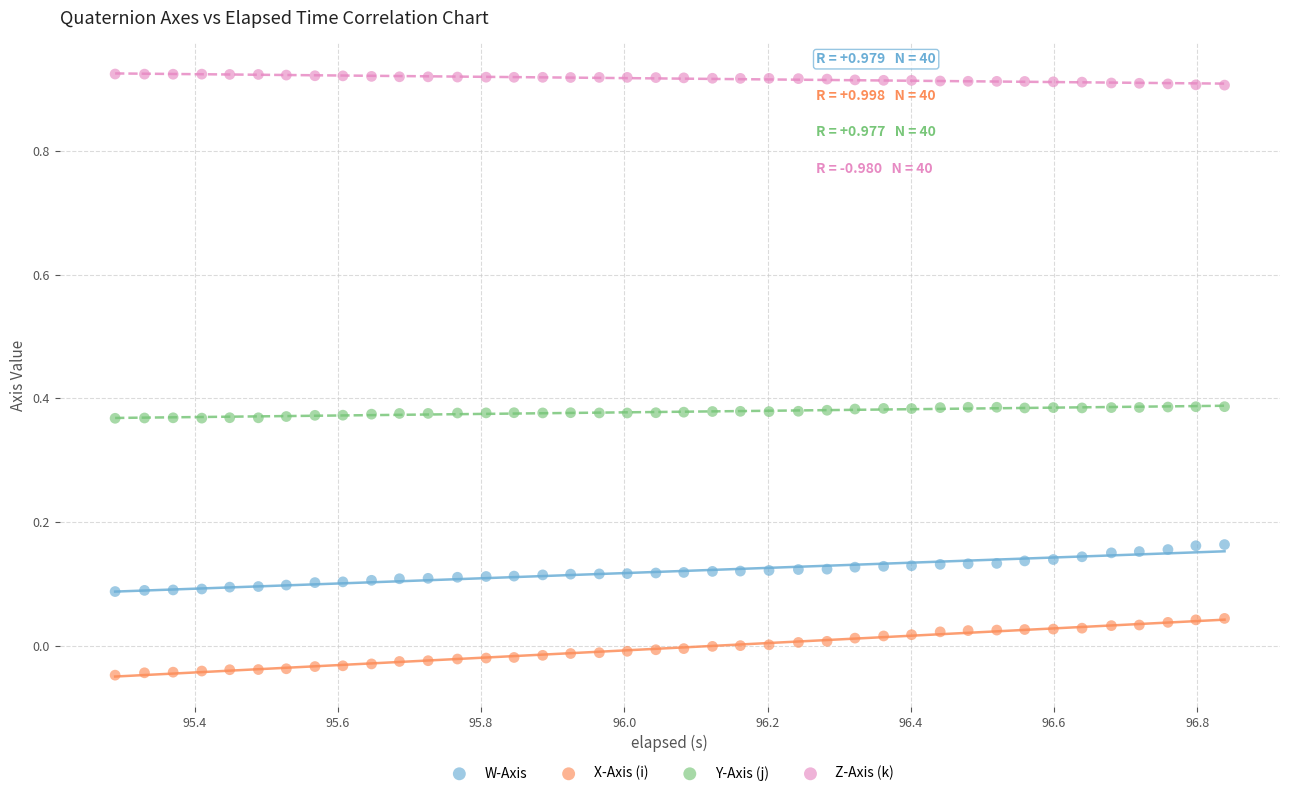

Across all data points, what is the range of Y values (max minus min)?

1.0